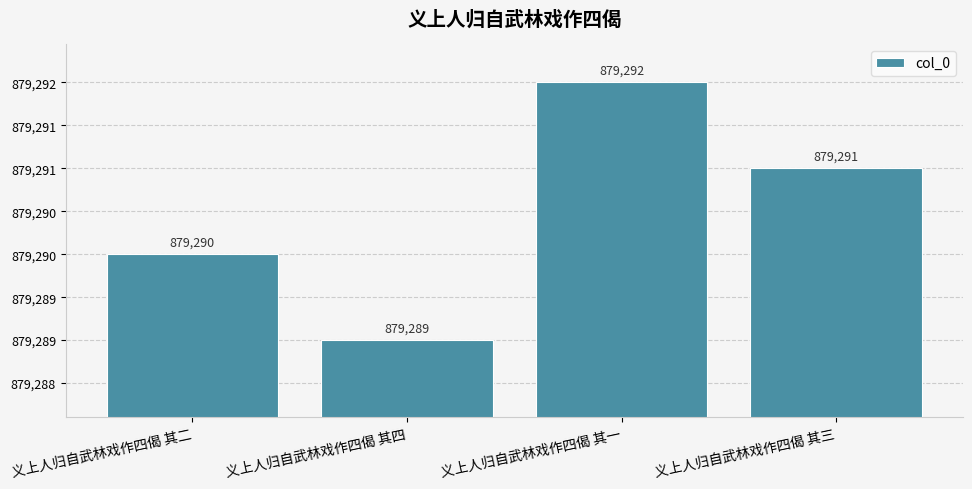

Does the chart contain any negative values?

No